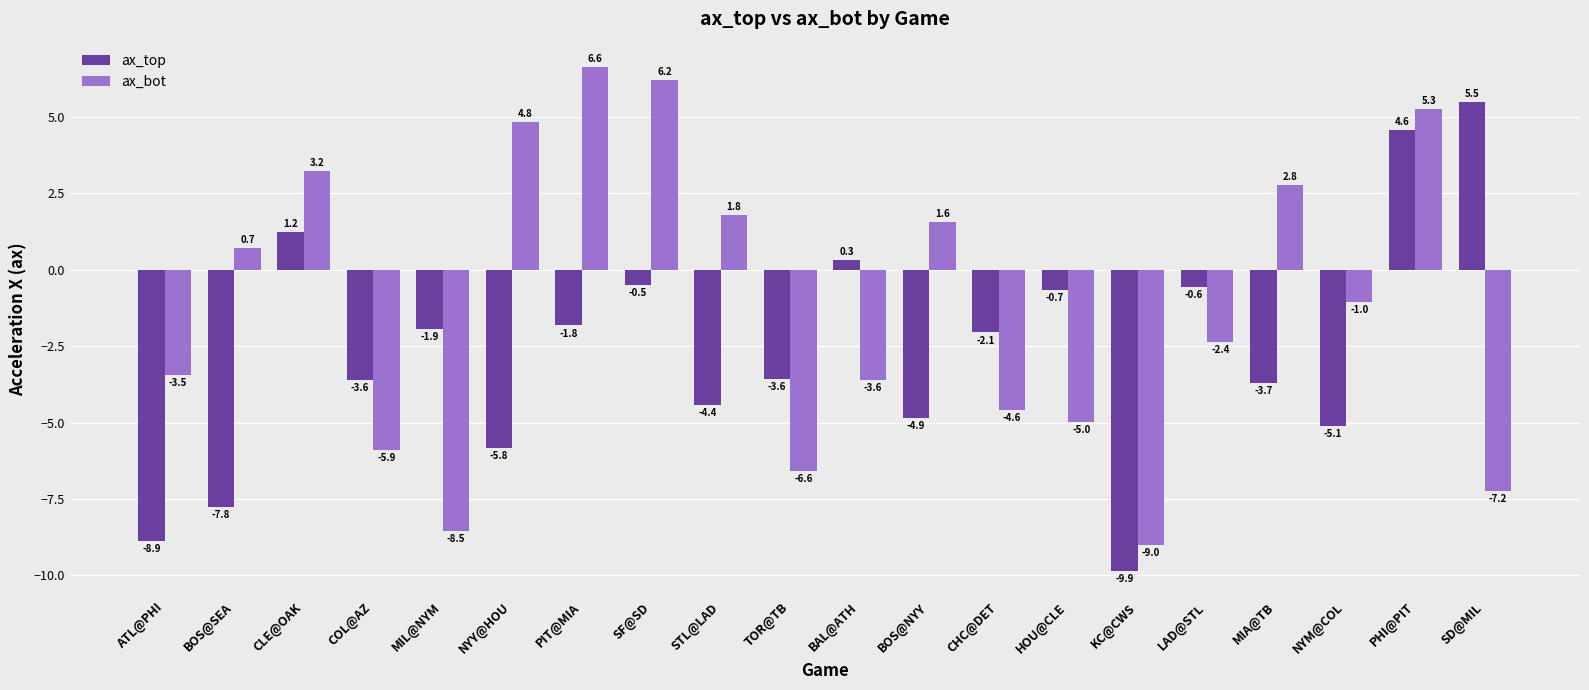

What is the approximate value of ax_bot at PIT@MIA?

6.6